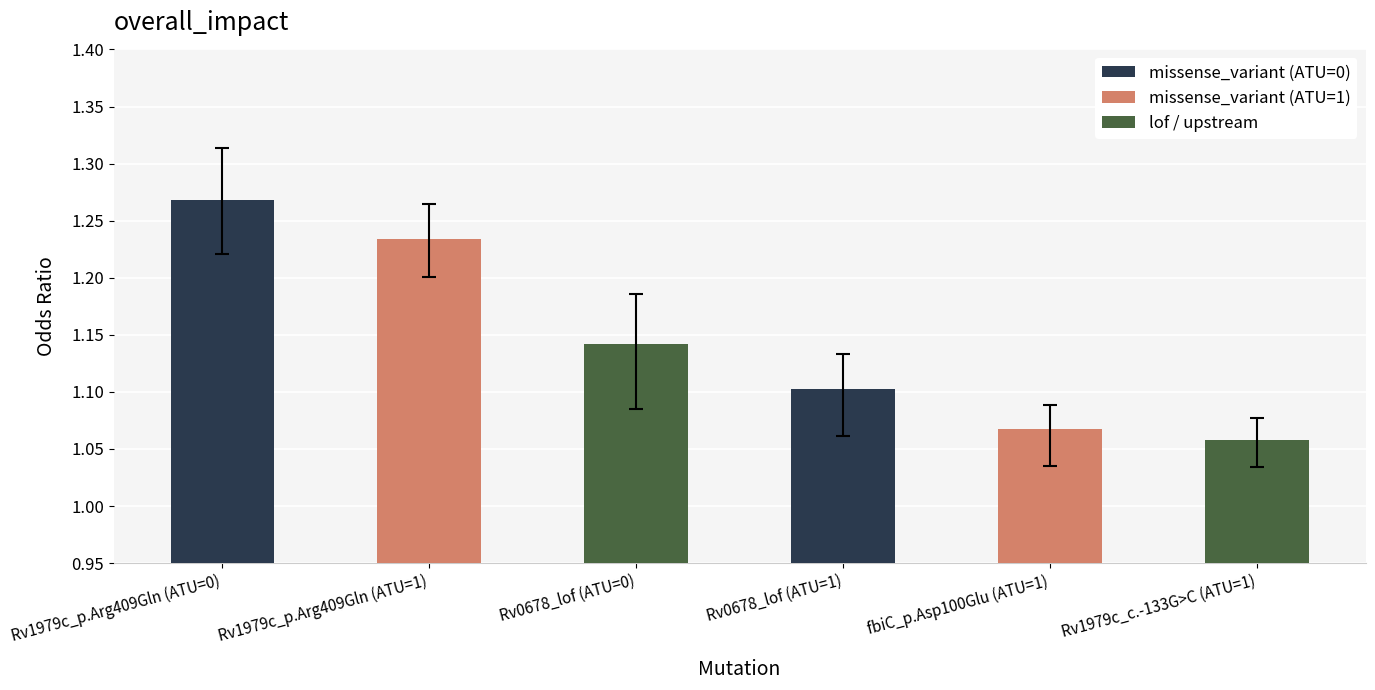

Are the bars grouped side by side (vs. stacked)?

No